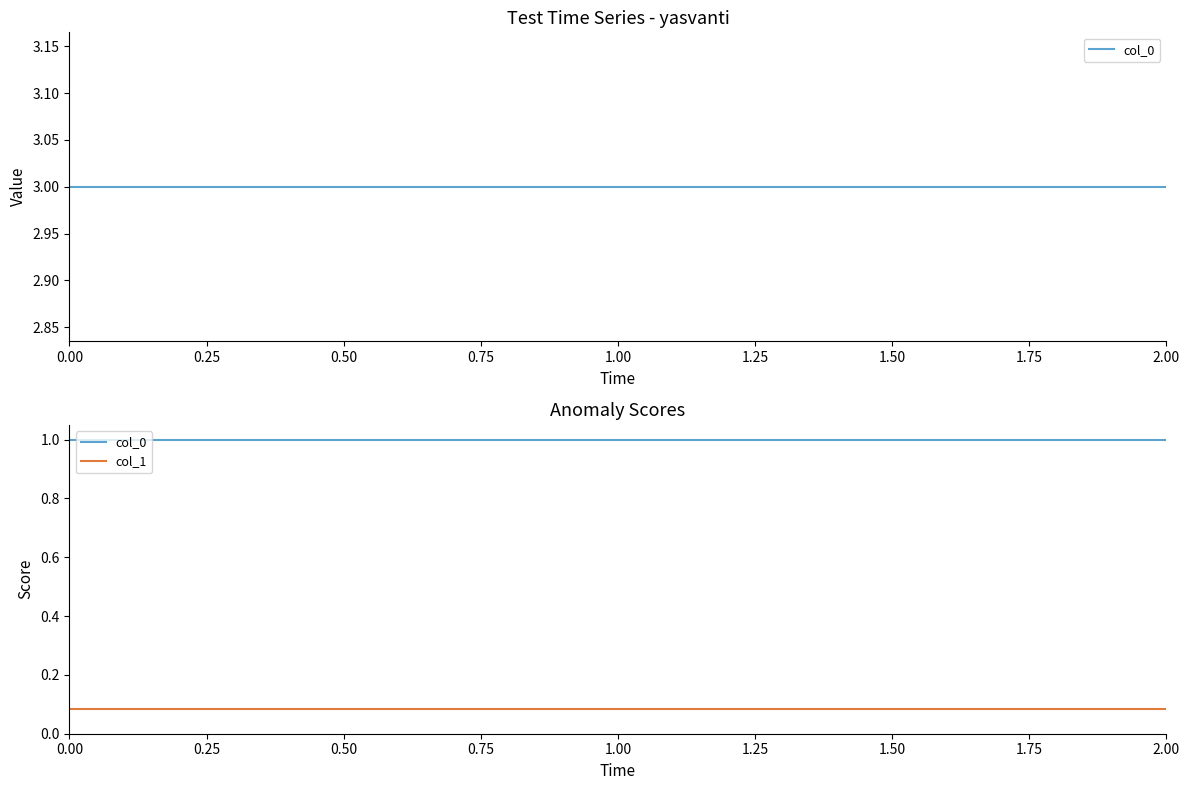

What is the value of the col_1 point at the 1st from the left?

0.1